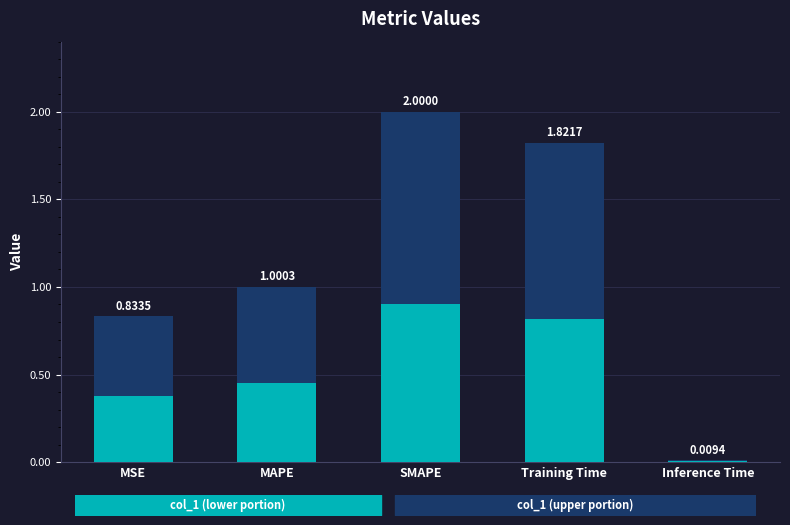

What is the sum of all values?

5.7